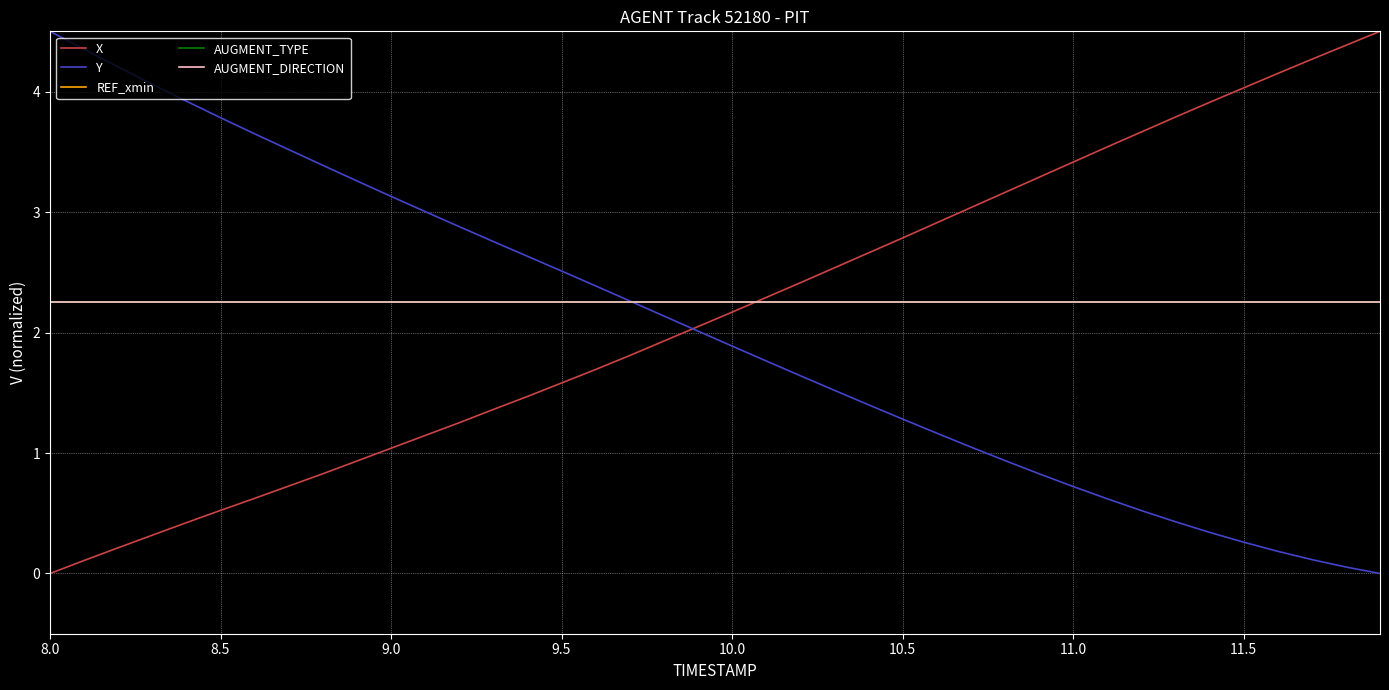

Does the chart have visible grid lines?

Yes